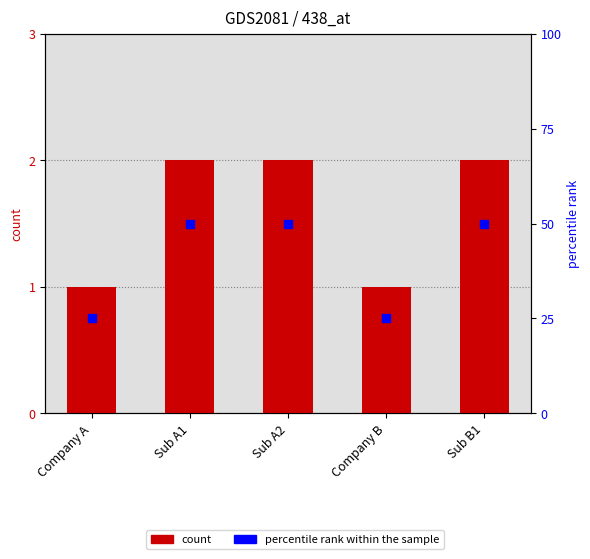

Which series has the largest total across all categories?

percentile rank within the sample